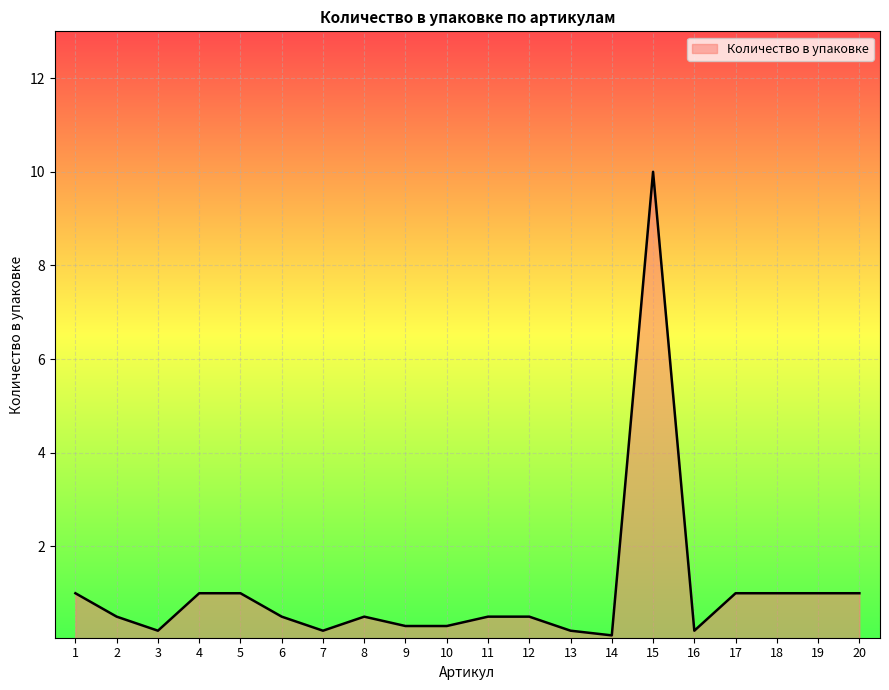

Reading left to right, list all the values displayed in this chart.

1=1.0	2=0.5	3=0.2	4=1.0	5=1.0	6=0.5	7=0.2	8=0.5	9=0.3	10=0.3	11=0.5	12=0.5	13=0.2	14=0.1	15=10.0	16=0.2	17=1.0	18=1.0	19=1.0	20=1.0